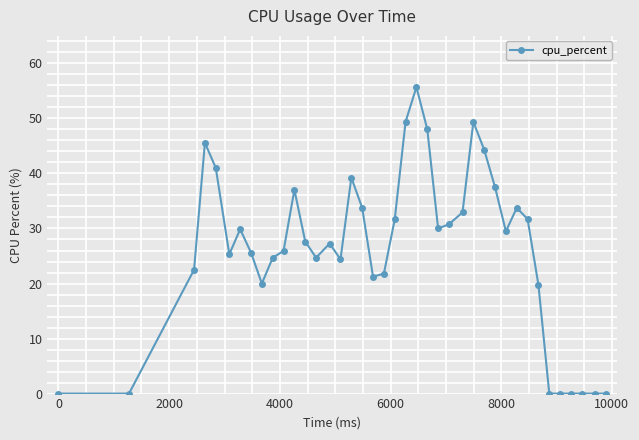

What is the average value?

26.0